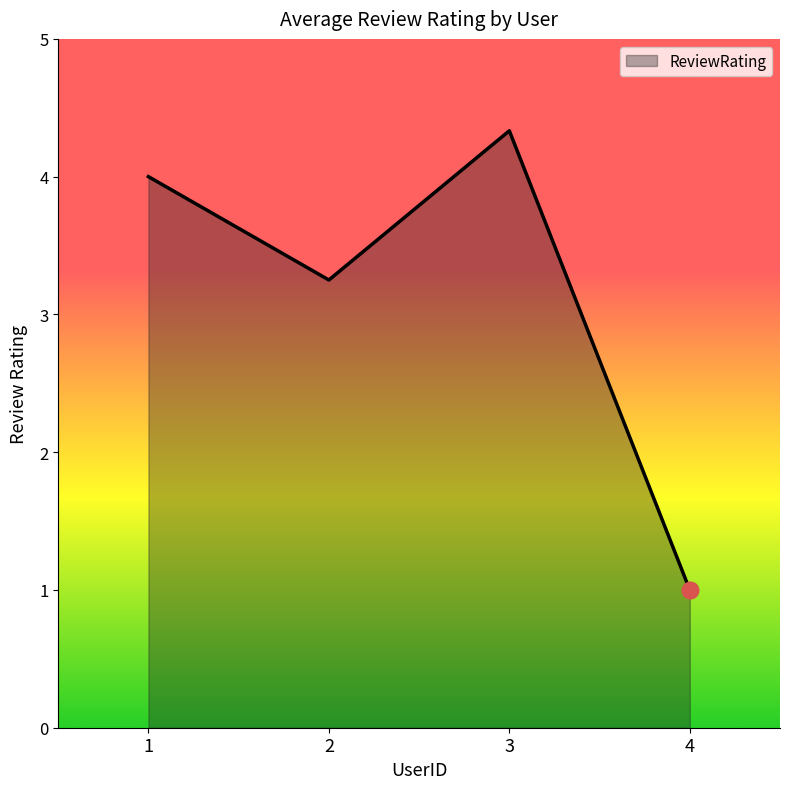

How many lines are shown in the chart?

1